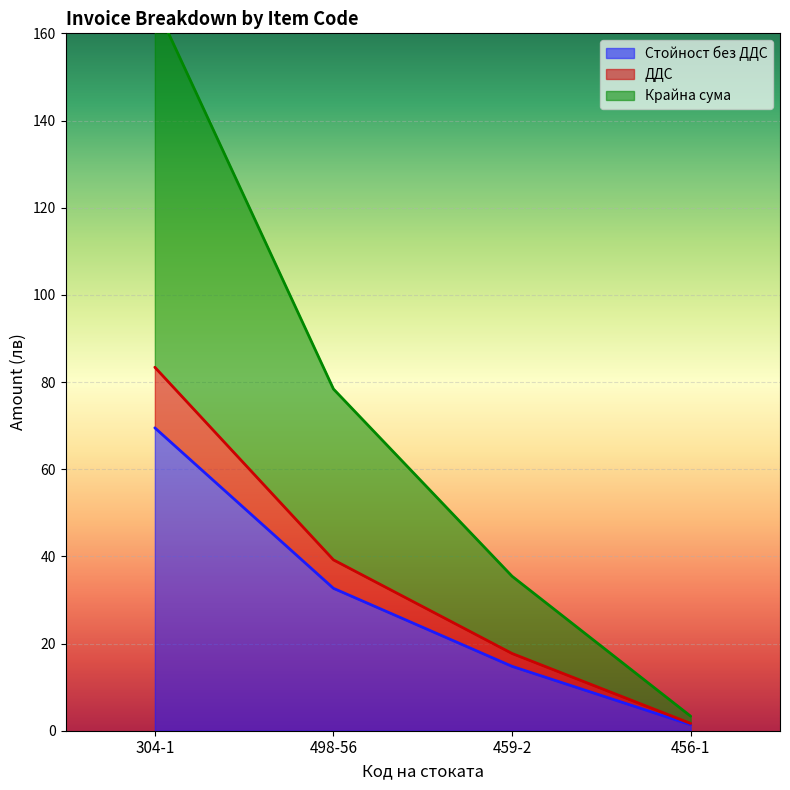

Where is Крайна сума nearest to the value 85?

498-56